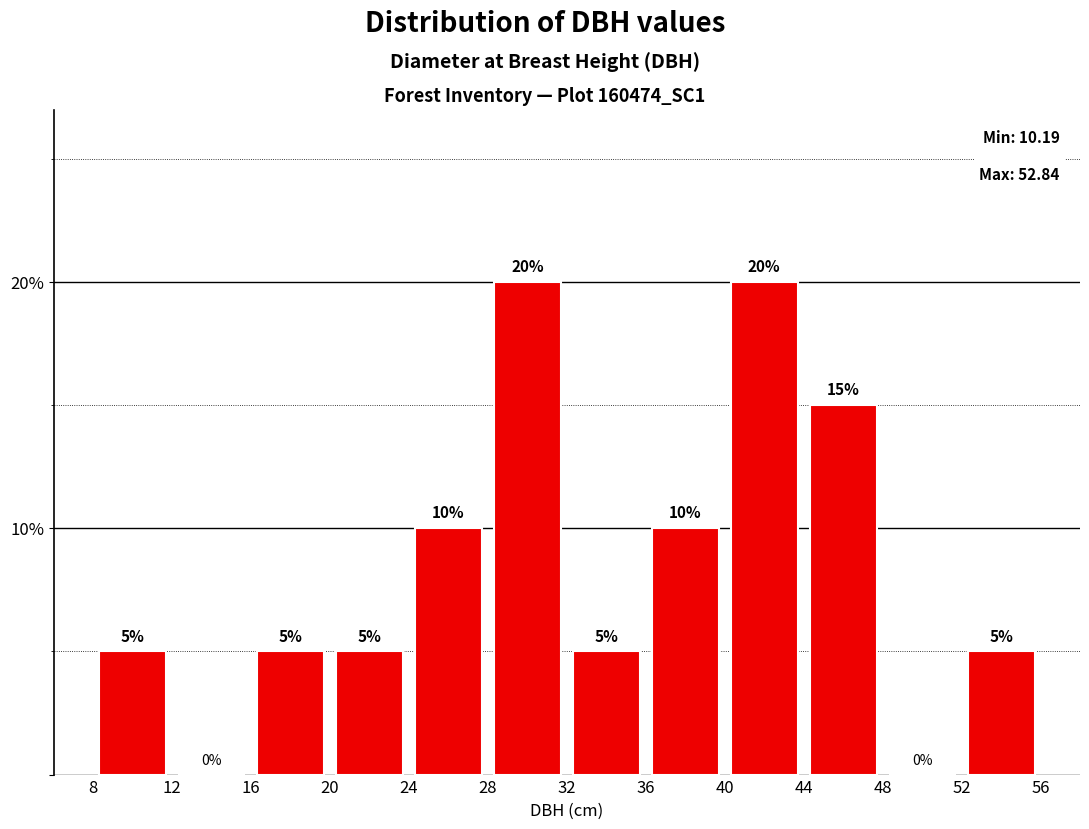

How tall is the bar that spans 28 to 32 on the x-axis?

20